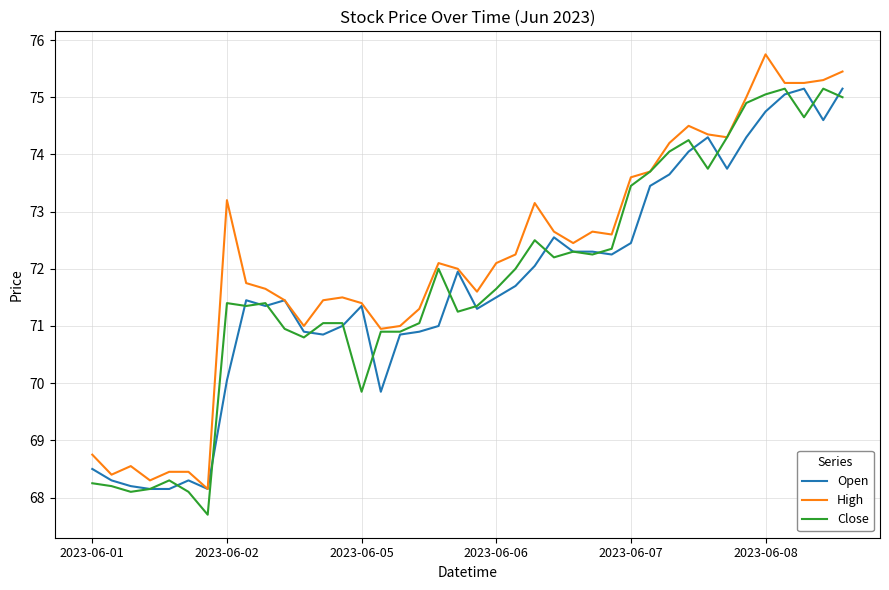

What is the maximum value for High?

75.8